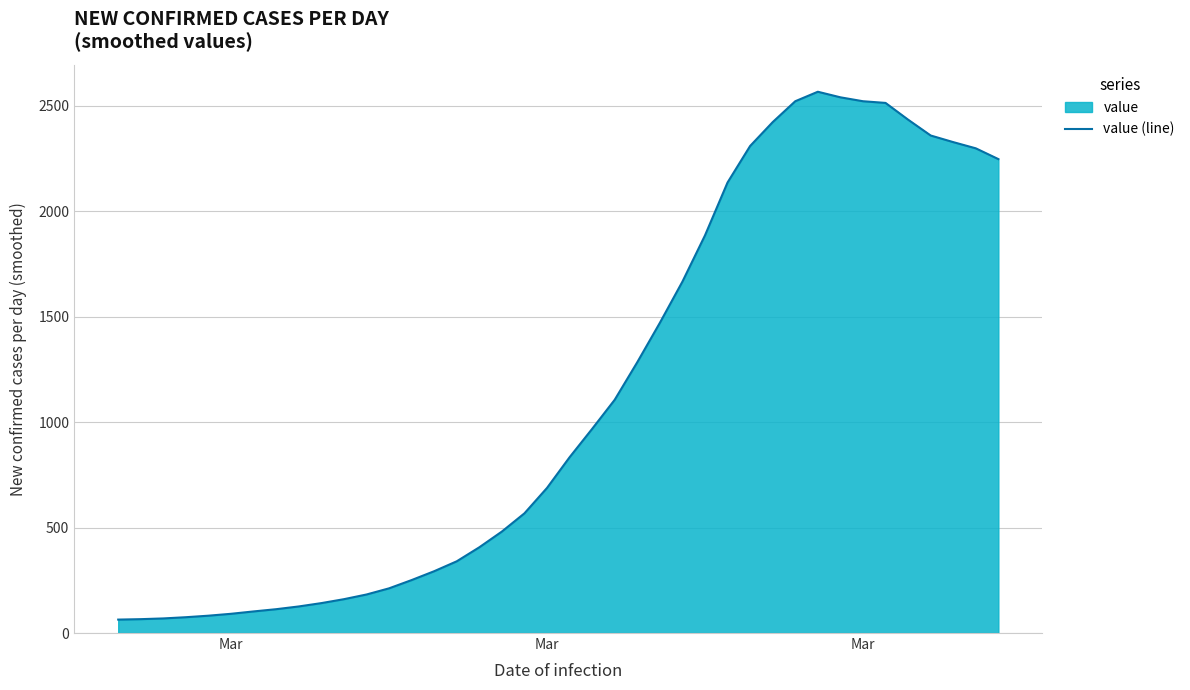

How many lines are shown in the chart?

1